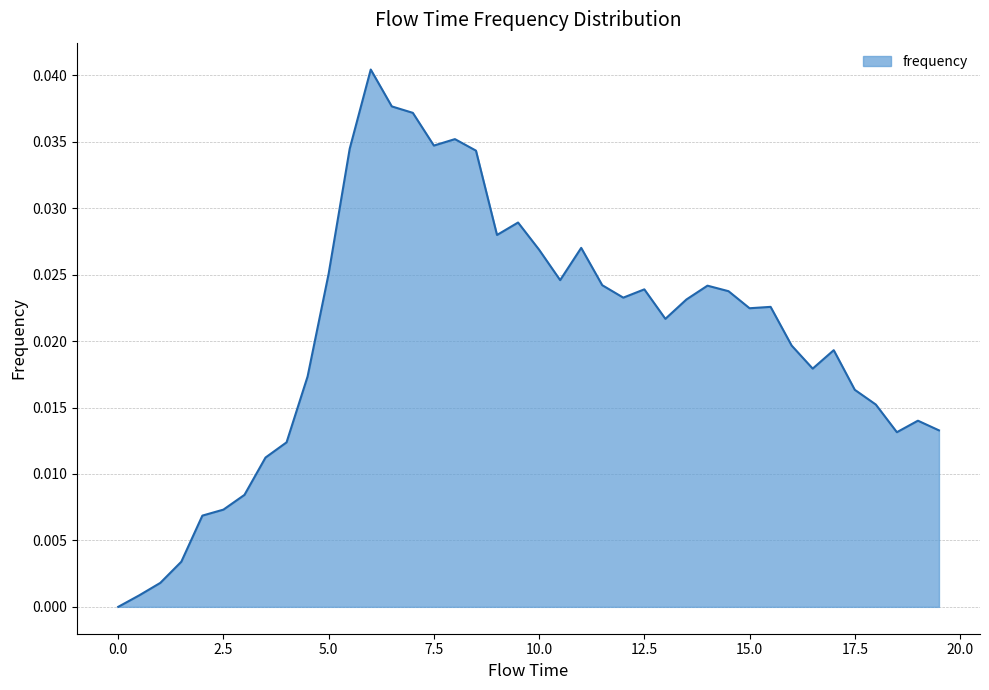

How many categories are shown in the chart?

40